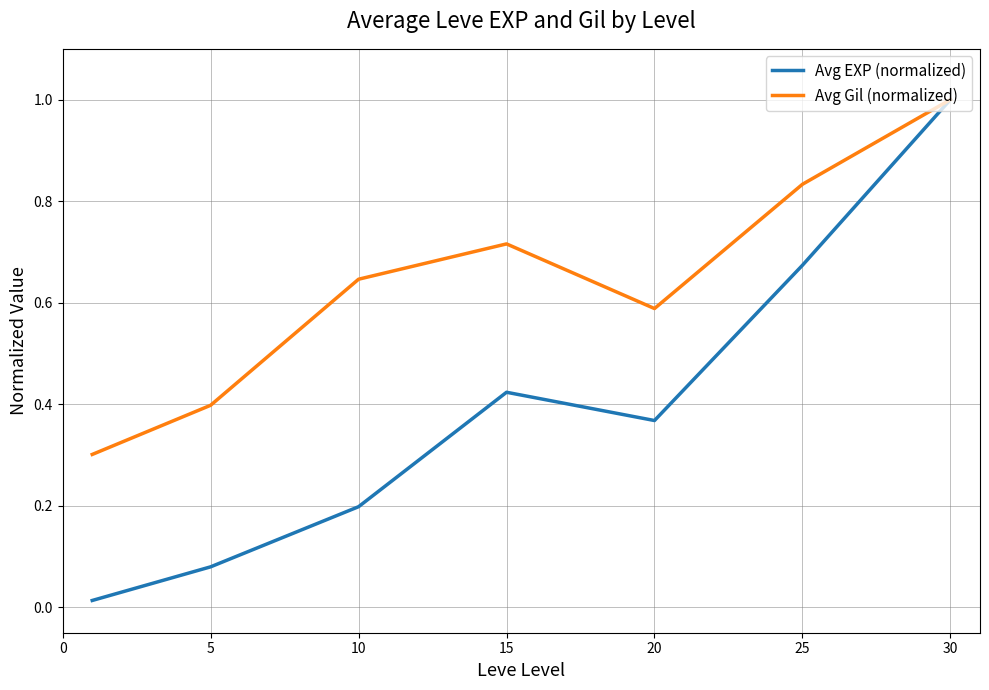

True or false: Avg EXP (normalized) has more than 1 points higher than both neighbors.

False